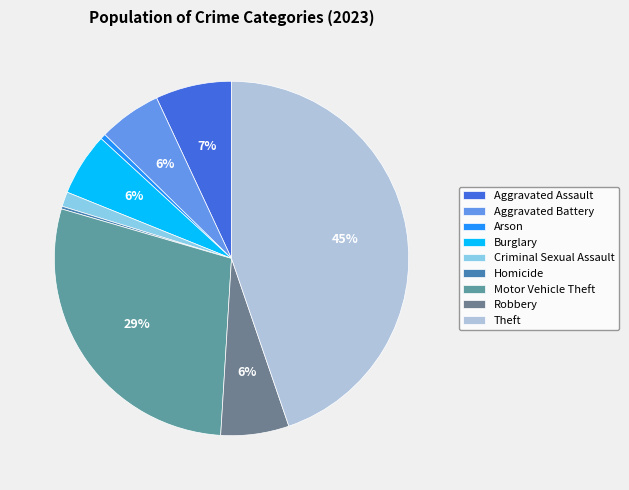

Is there a majority slice in this chart?

No